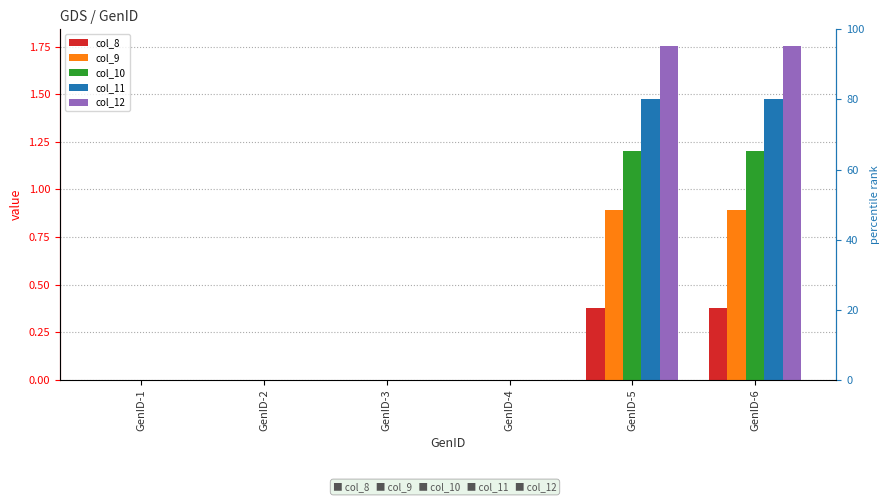

Count the col_8 values in the range 0 to 1.

6